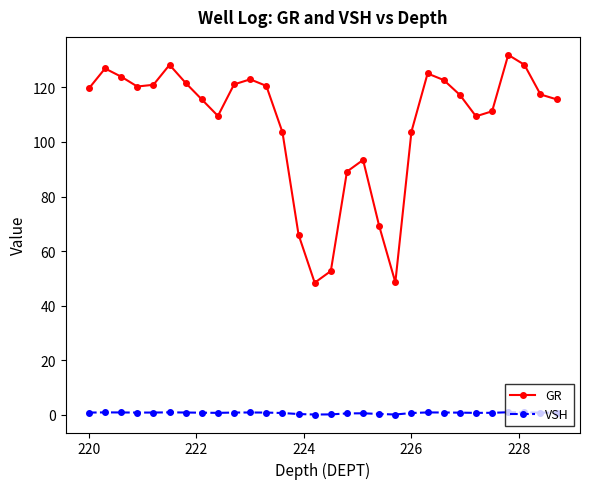

What is the maximum value shown in the chart?

131.9